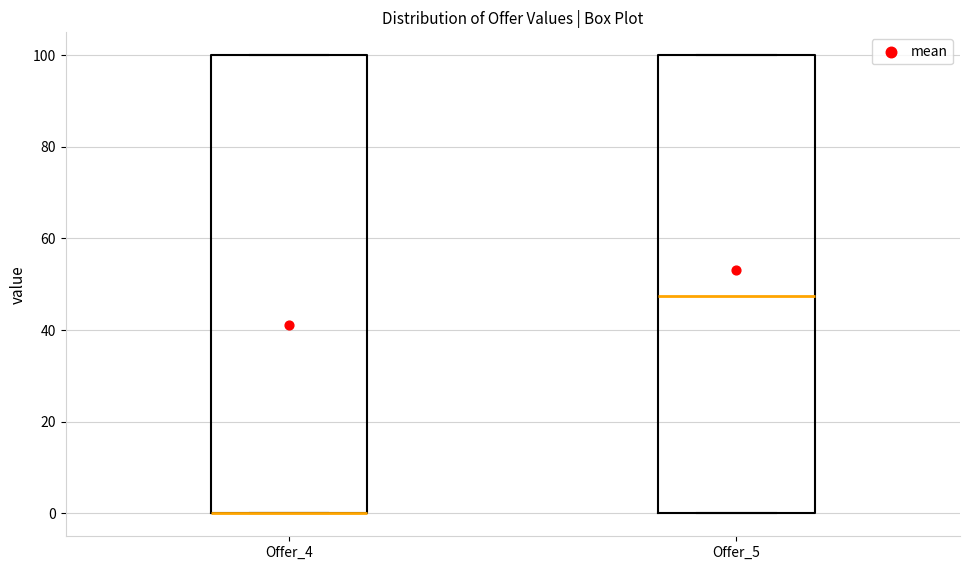

Where is the lower edge of the box for Offer_4 on the y-axis? The values are not printed on the chart, so give them approximately, as read against the axis.

0